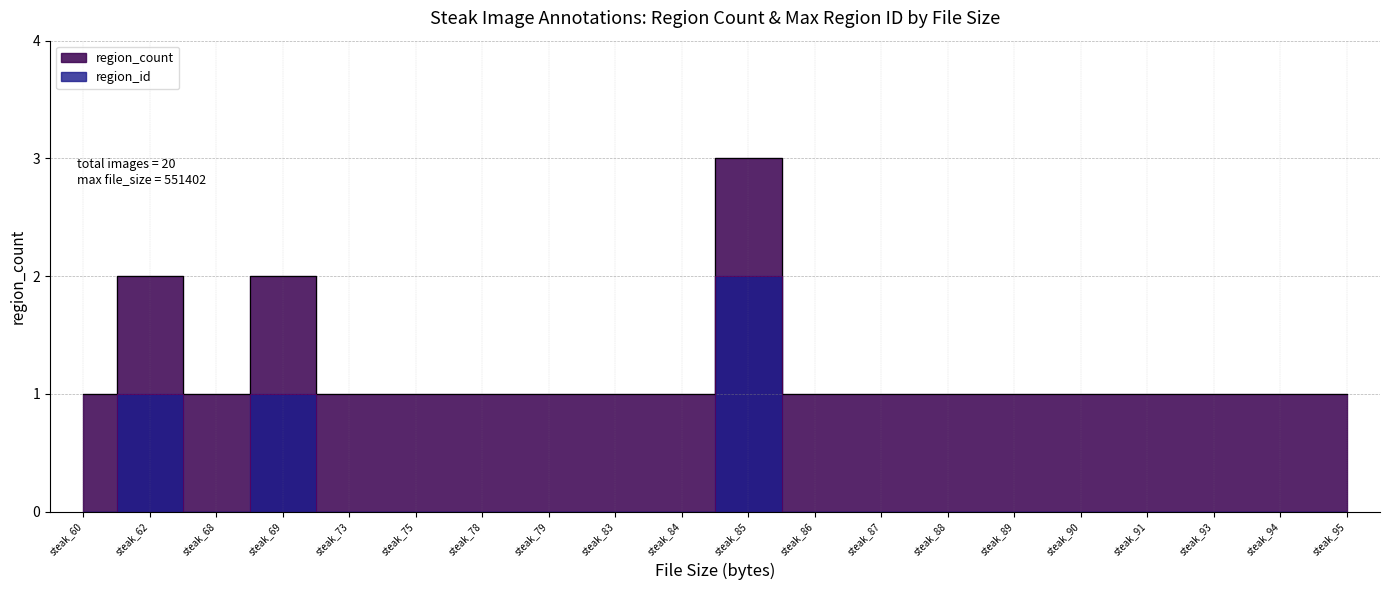

Read the region_count value at steak_79.

1